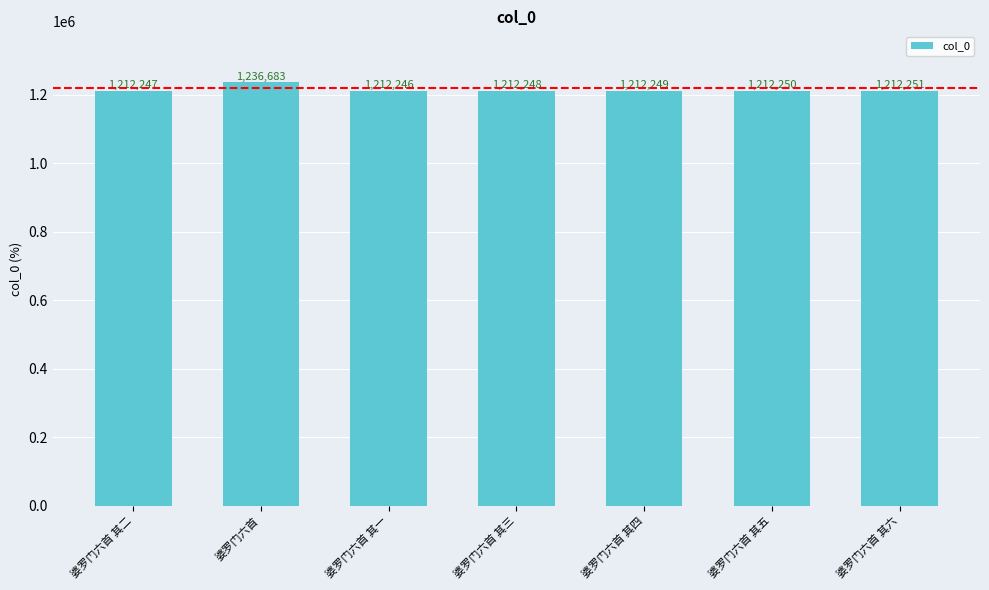

The value at 婆罗门六首 其六 is 1212251. True or false?

True